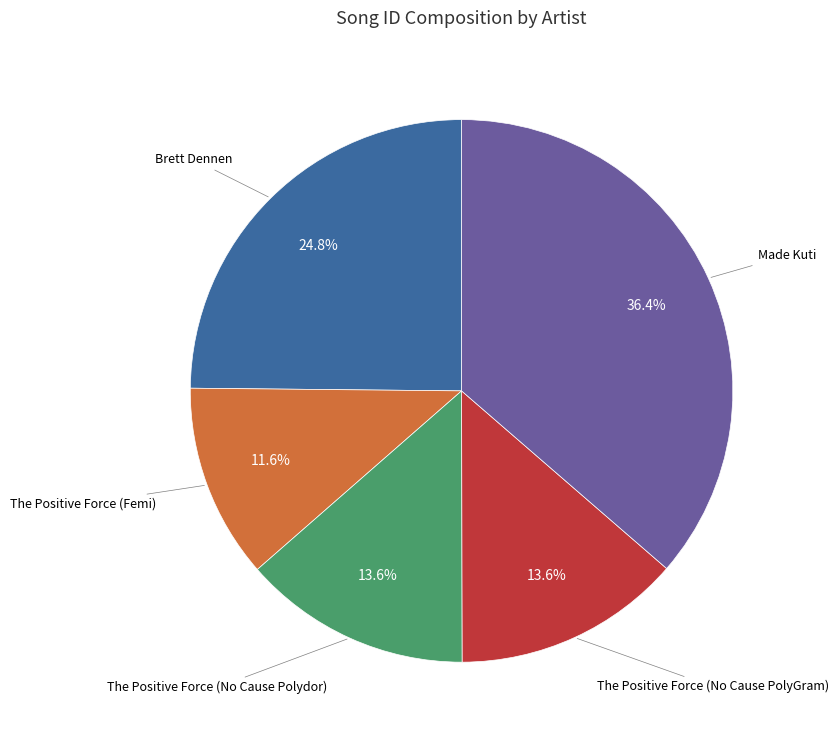

Is there a majority slice in this chart?

No